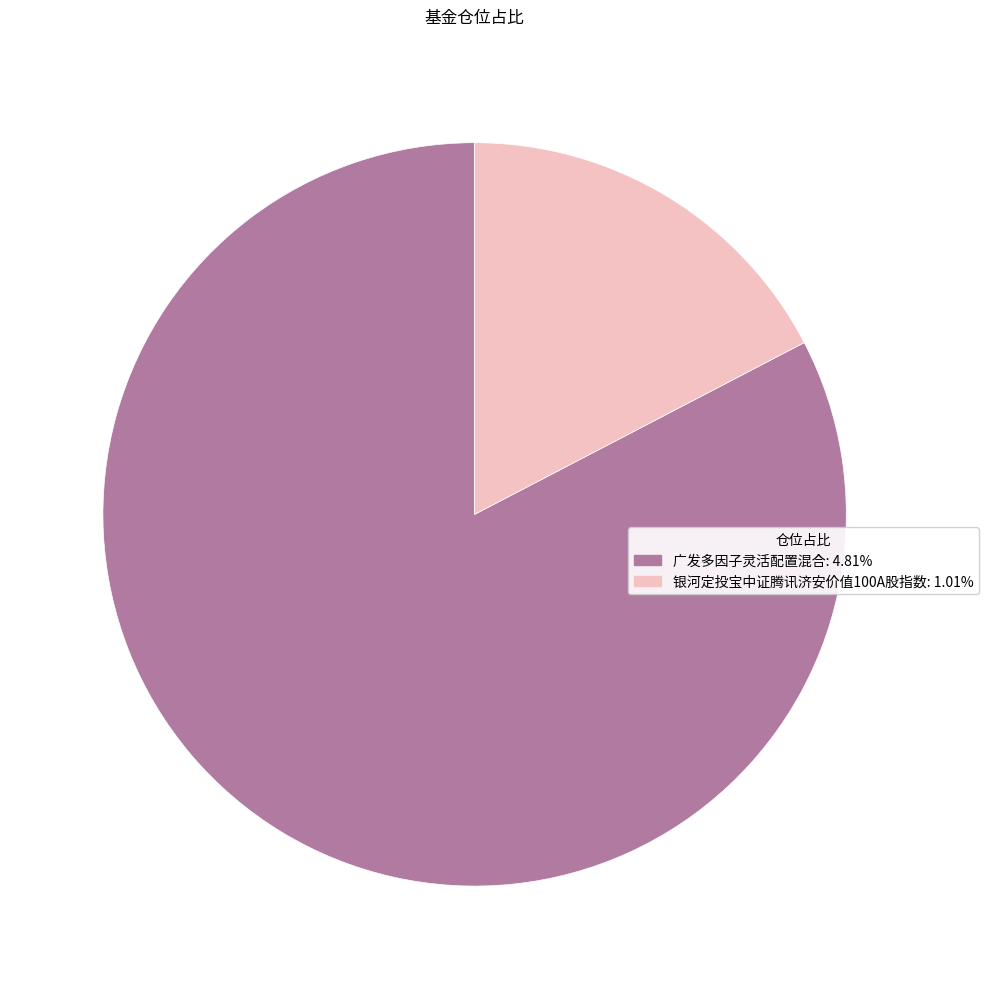

Combined, do 广发多因子灵活配置混合: 4.81% and 银河定投宝中证腾讯济安价值100A股指数: 1.01% account for over 50%?

Yes